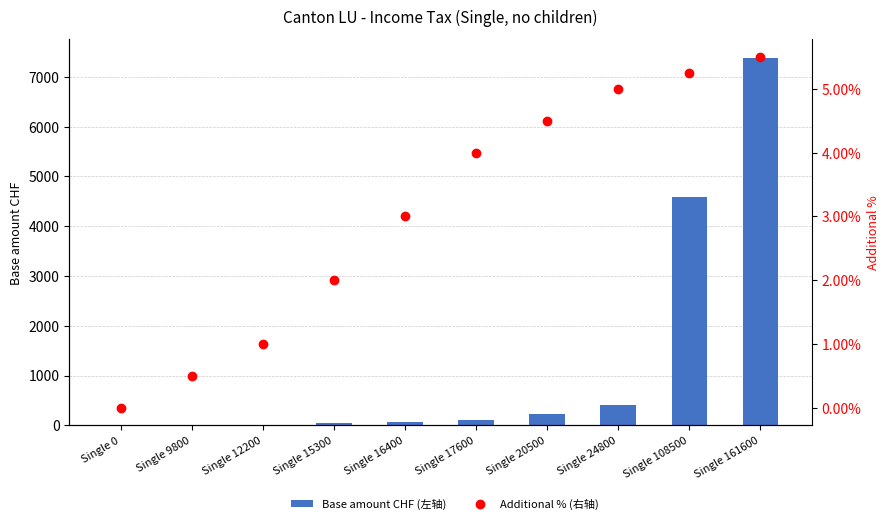

At which category is the sum across all series the highest?

Single 161600